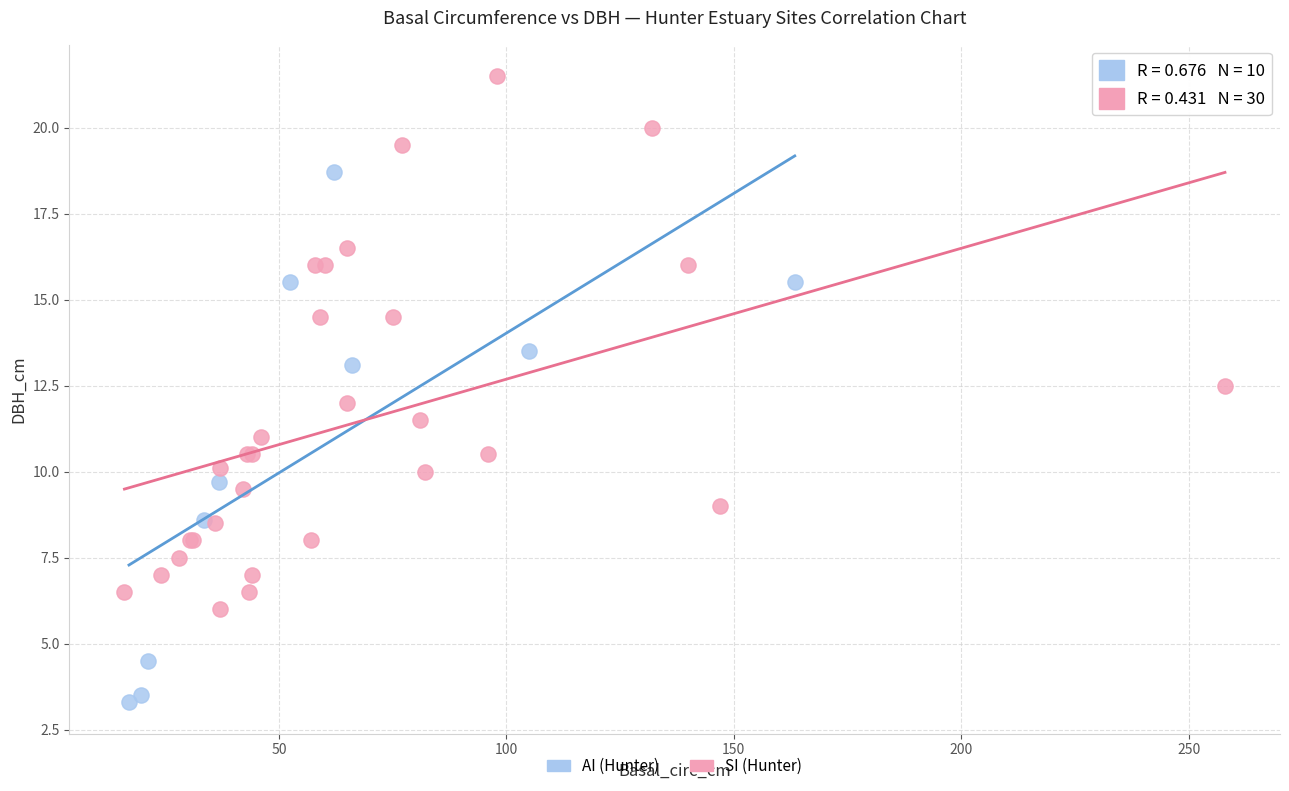

Which series reaches the maximum Y coordinate?

SI (Hunter)